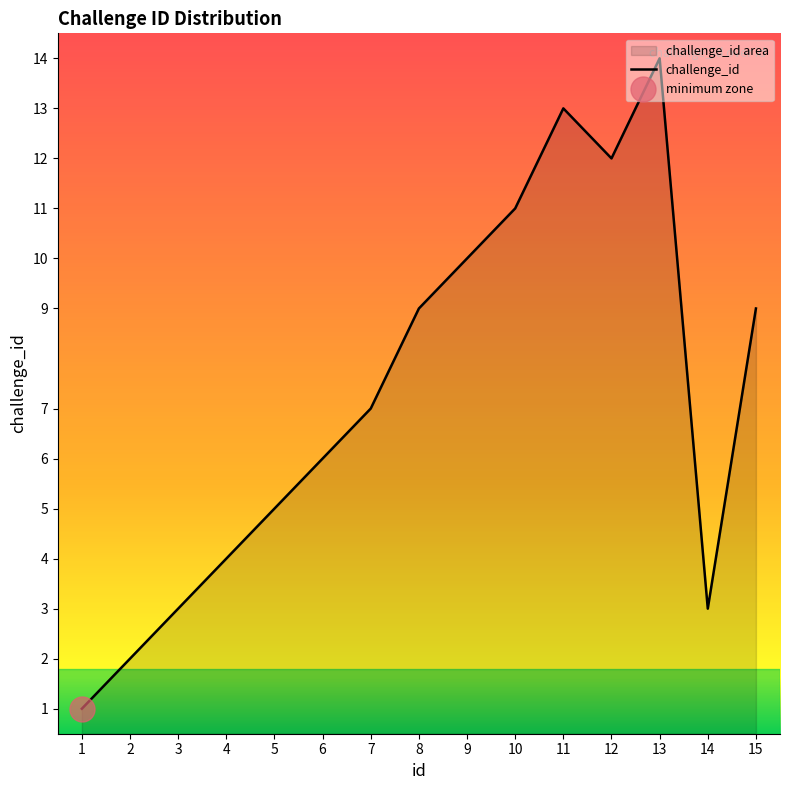

What is the minimum value shown in the chart?

1